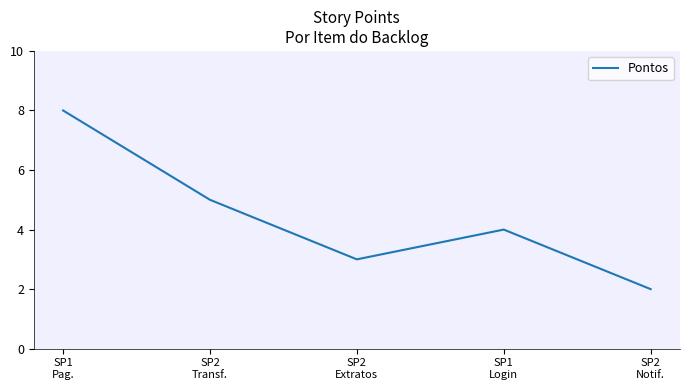

True or false: the data shows 2 at SP2
Notif..

True